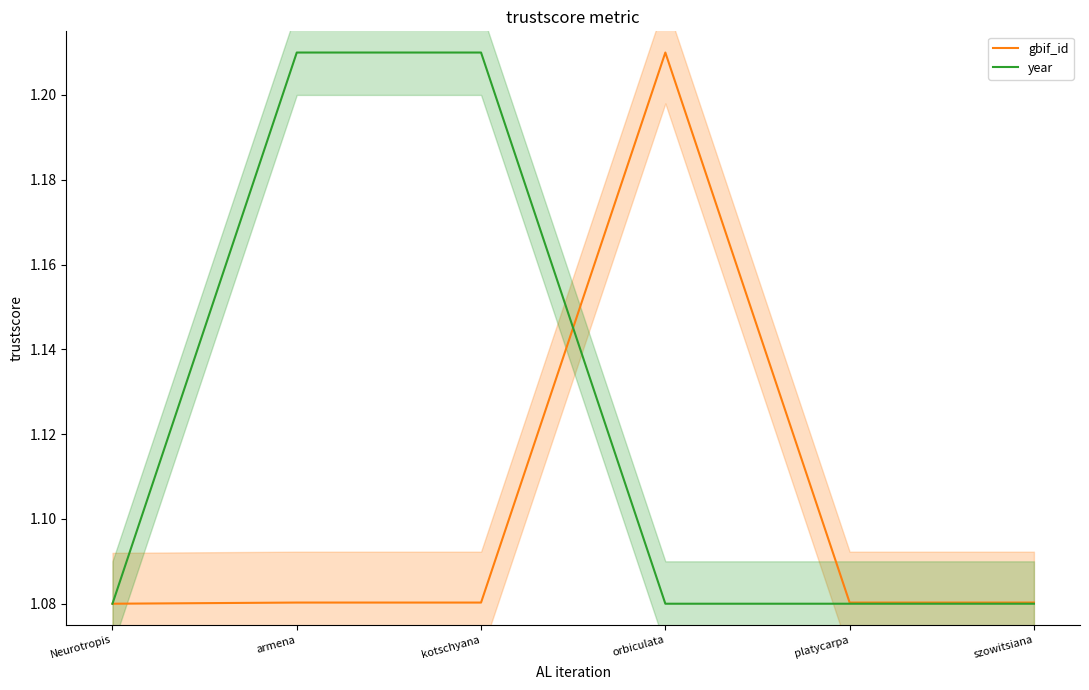

What is the label of the 6th point from the left?

szowitsiana